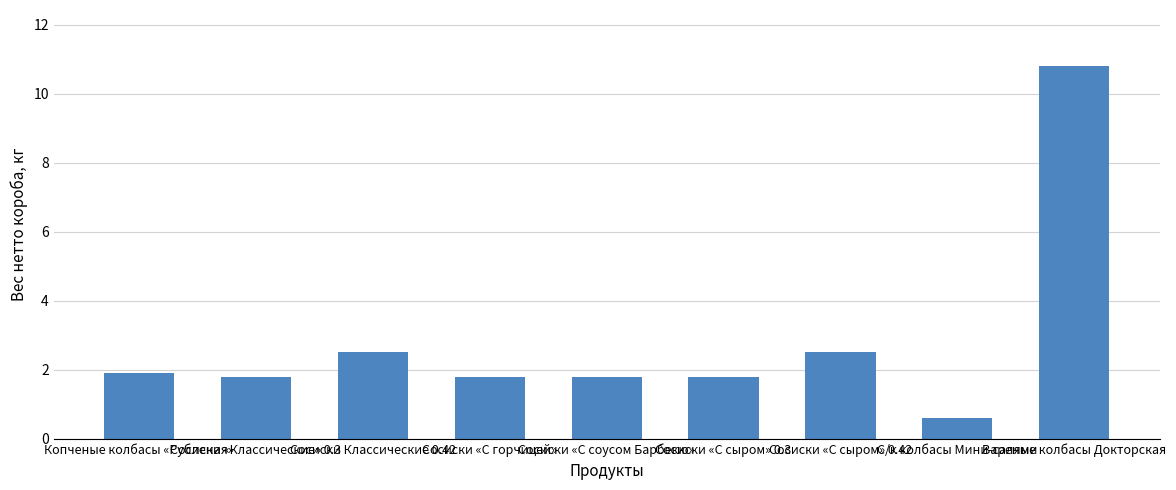

Which category has the highest value across all series?

Вареные колбасы Докторская